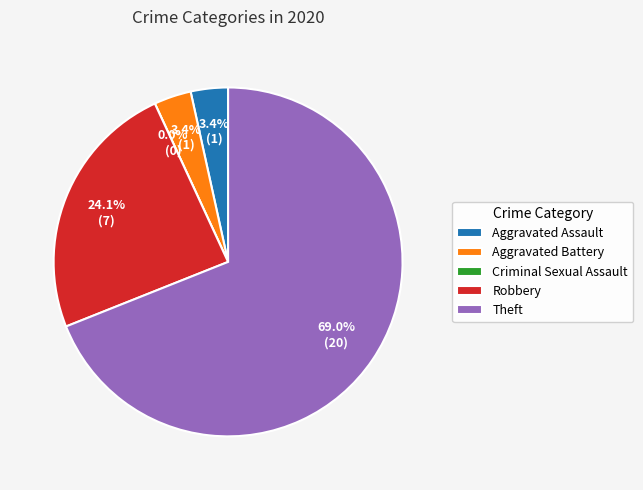

Is there a majority slice in this chart?

Yes